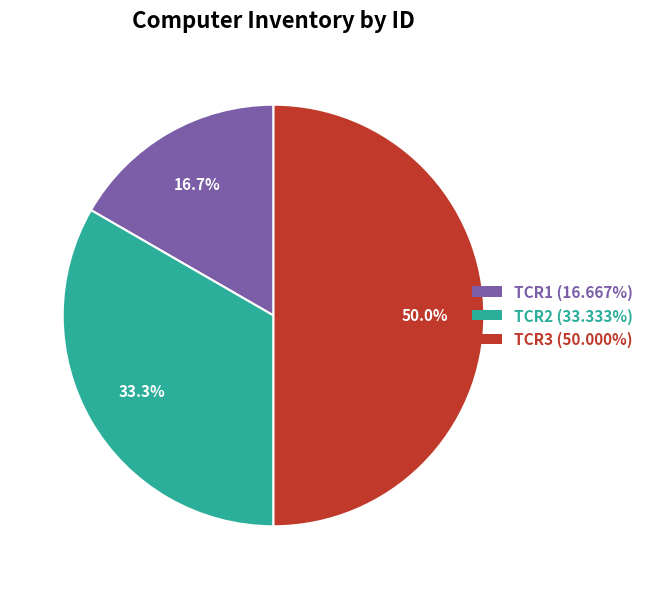

Which slice is the smallest?

TCR1